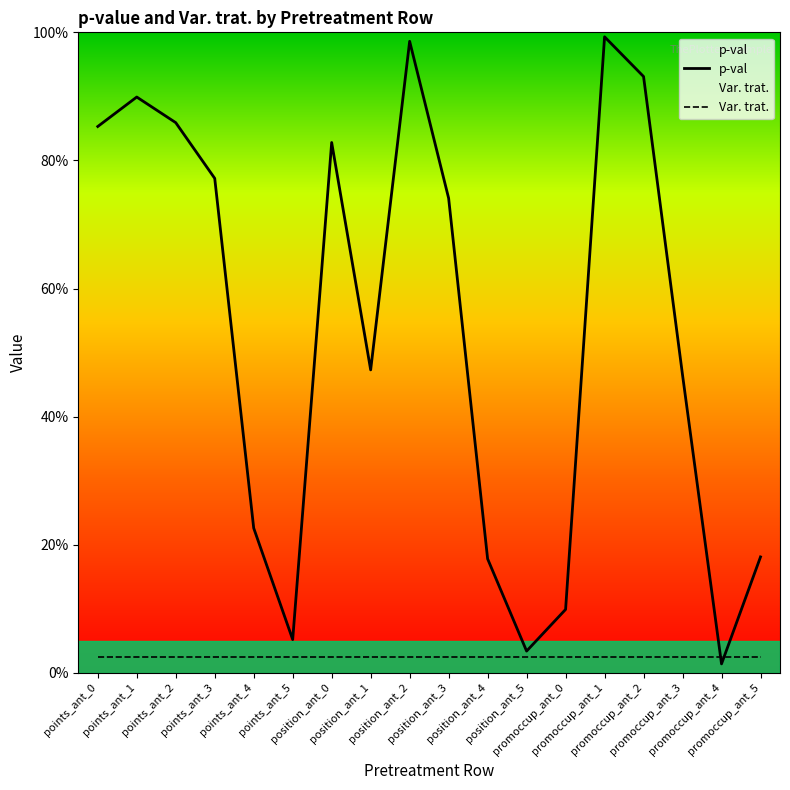

Which series has the largest range (max minus min)?

p-val